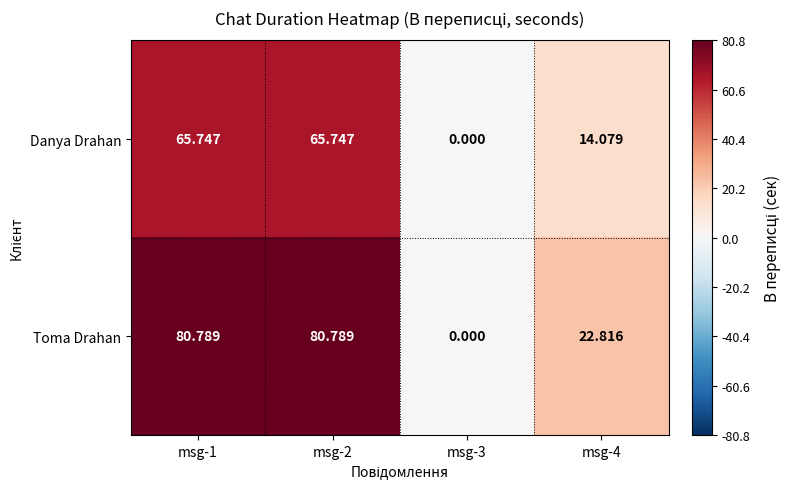

Which series has the widest spread of values?

Toma Drahan